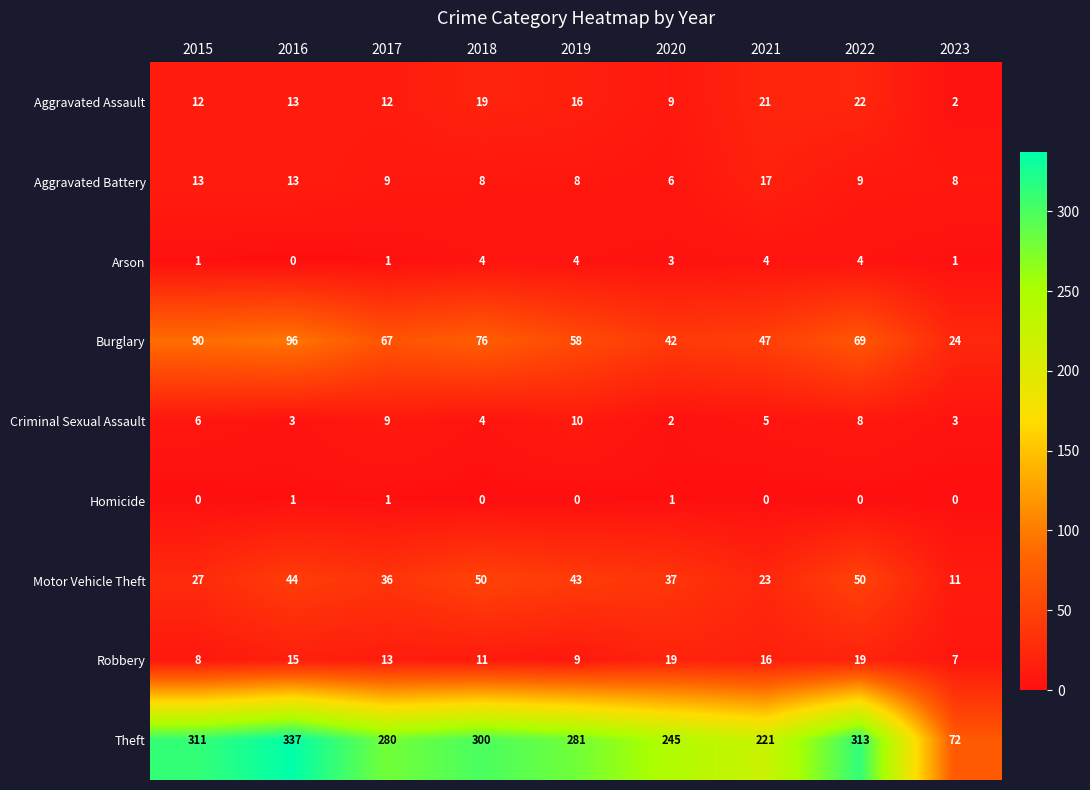

Where does the Robbery series first go above 13?

2016